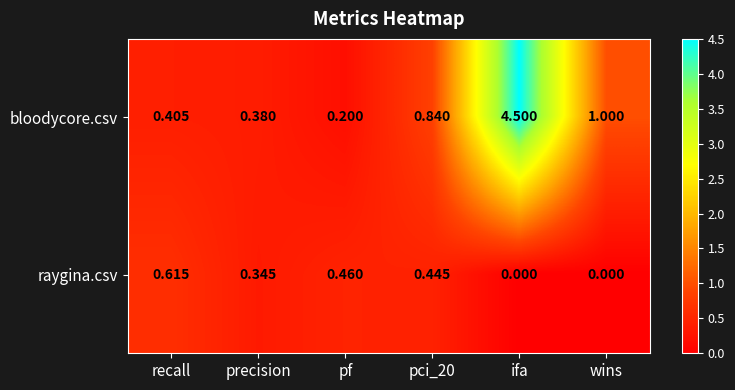

At which label is bloodycore.csv closest to 2?

wins